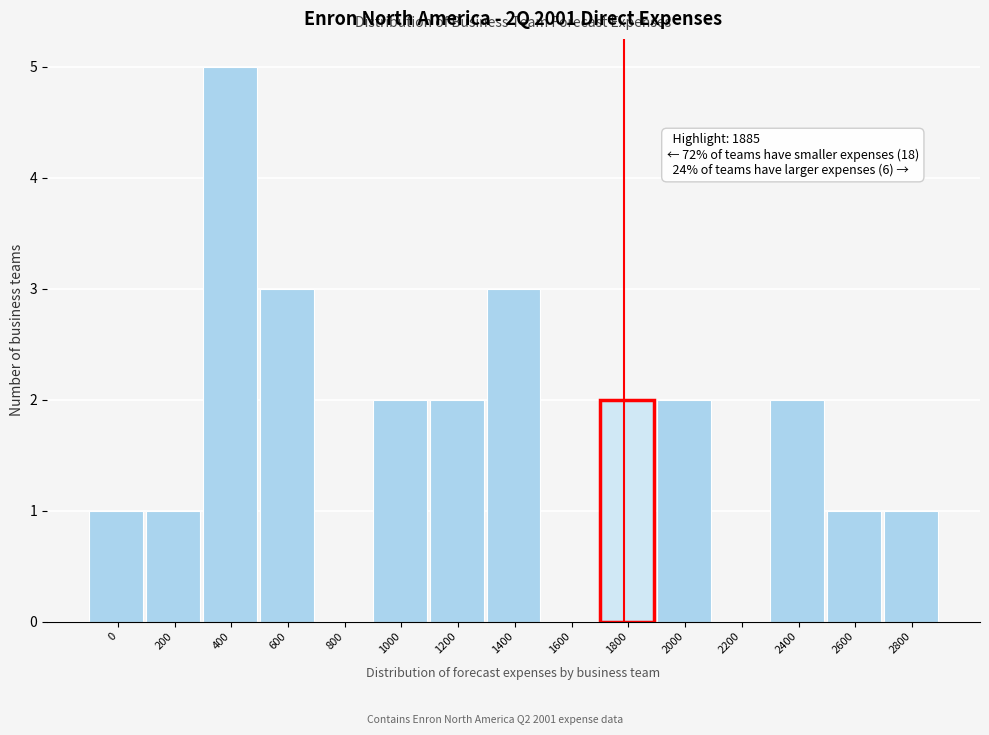

Reading left to right, extract all data points from this chart.

0=1	200=1	400=5	600=3	800=0	1000=2	1200=2	1400=3	1600=0	1800=2	2000=2	2200=0	2400=2	2600=1	2800=1